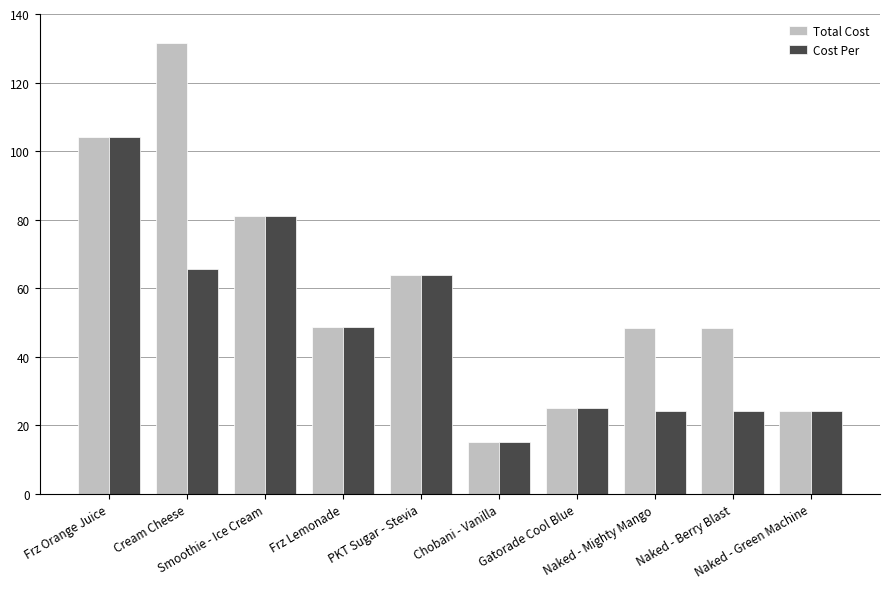

Rank the series by their average value, from highest to lowest.

Total Cost, Cost Per